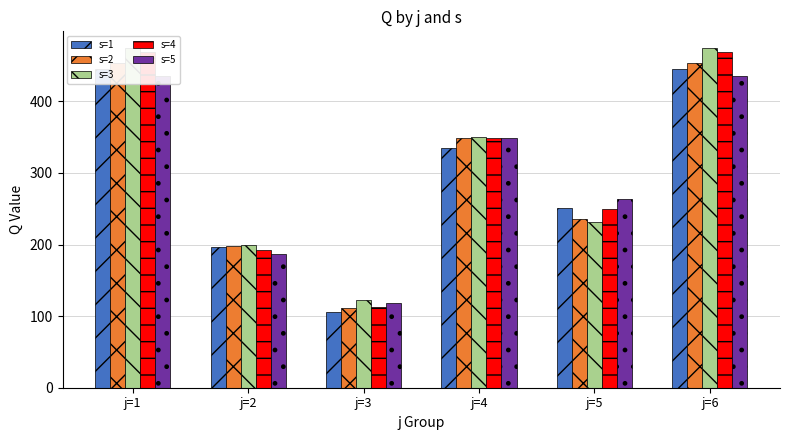

Reading left to right, list all the values displayed in this chart.

s=1: 445	197	106	335	251	445
s=2: 453	198	111	349	236	453
s=3: 474	200	123	350	232	474
s=4: 469	192	113	349	250	469
s=5: 436	187	118	349	264	436